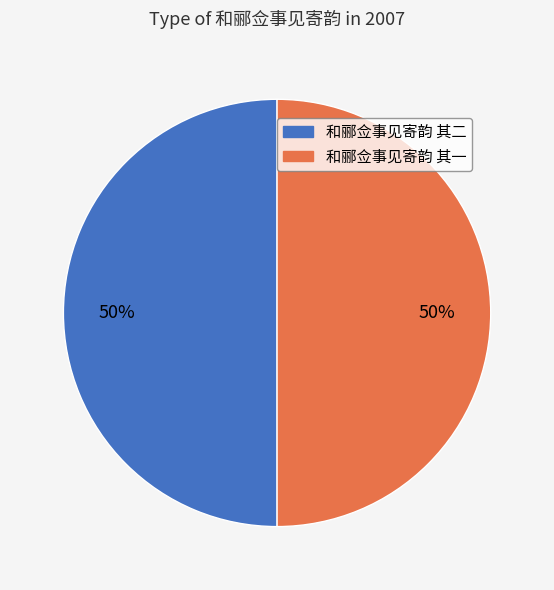

To the nearest percent, what is the average slice percentage?

50%